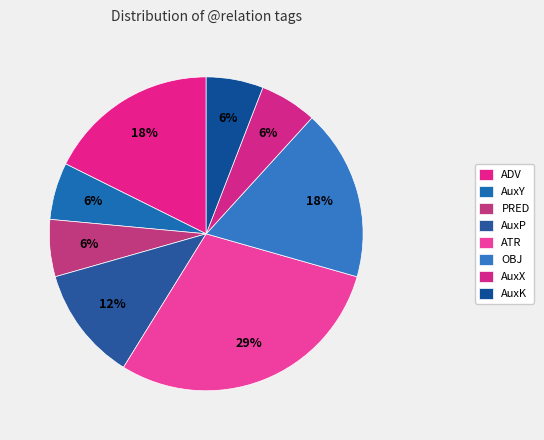

How many segments does this pie chart have?

8